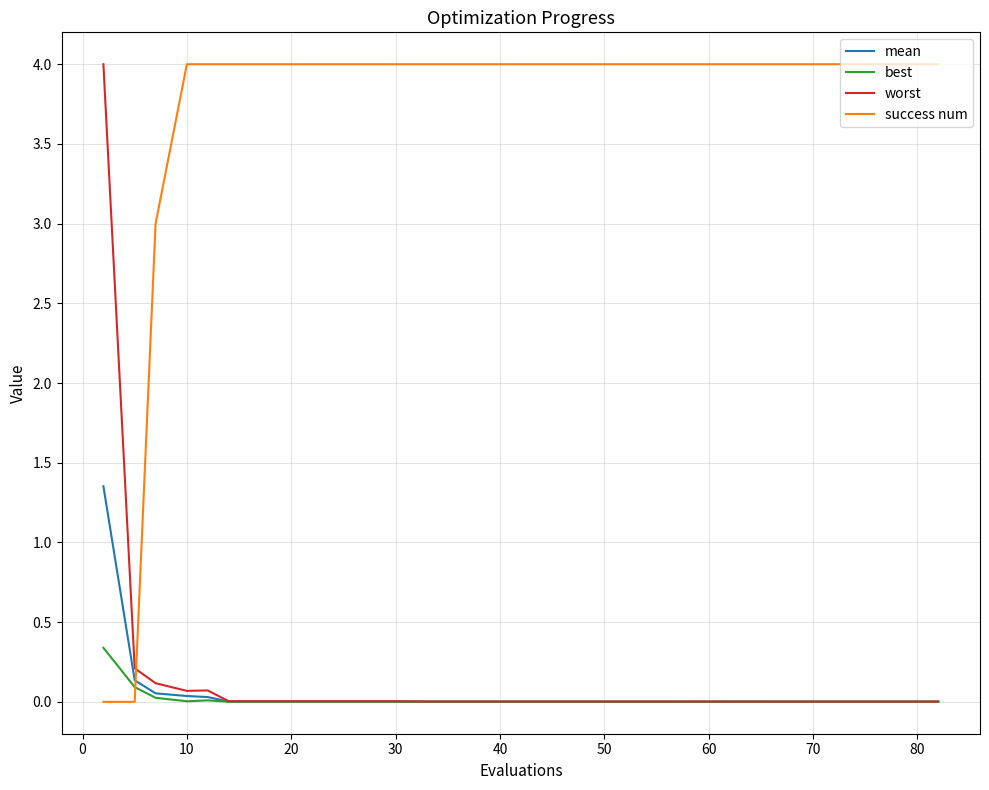

What is the maximum value for best?

0.3